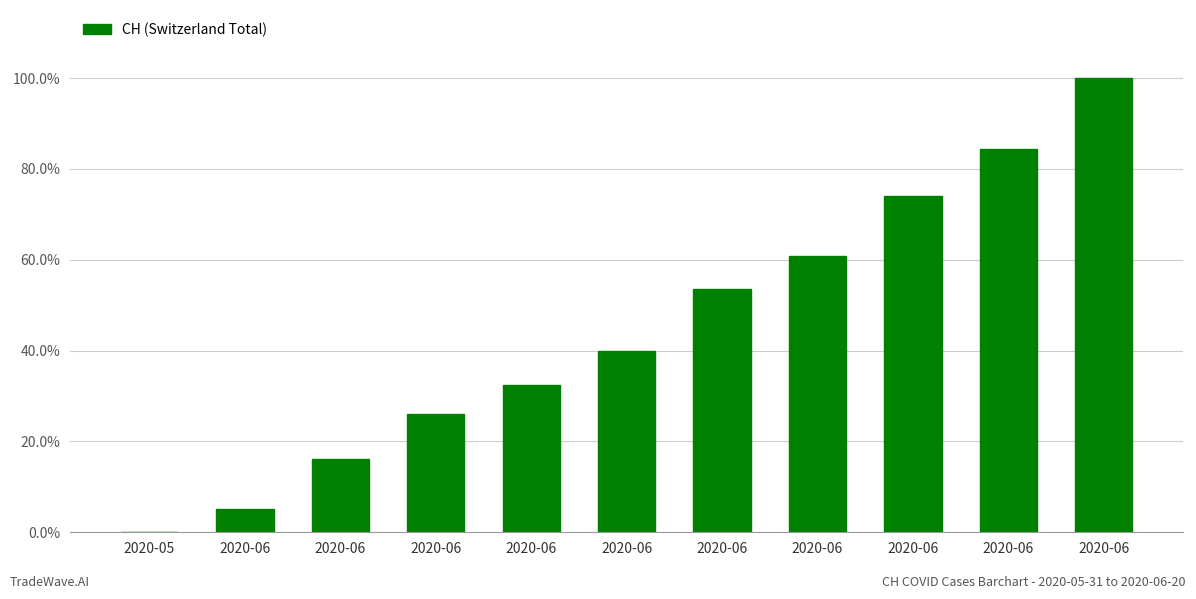

What is the sum of the values at 2020-06 and 2020-06?

0.9